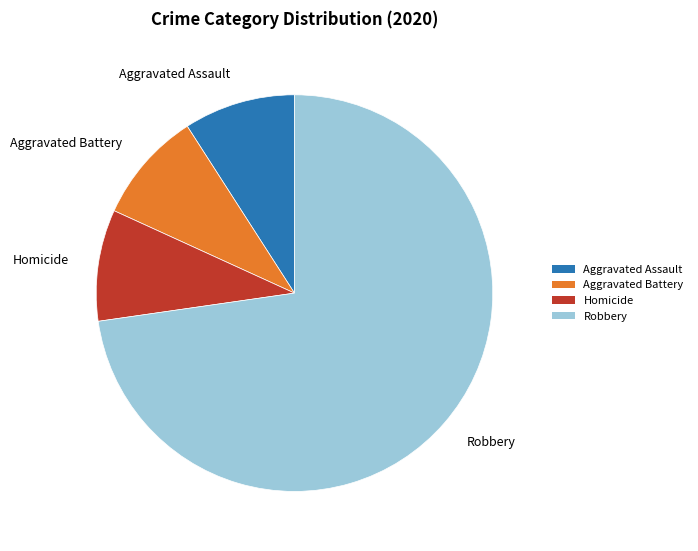

Is the sum of Aggravated Assault and Robbery greater than half?

Yes